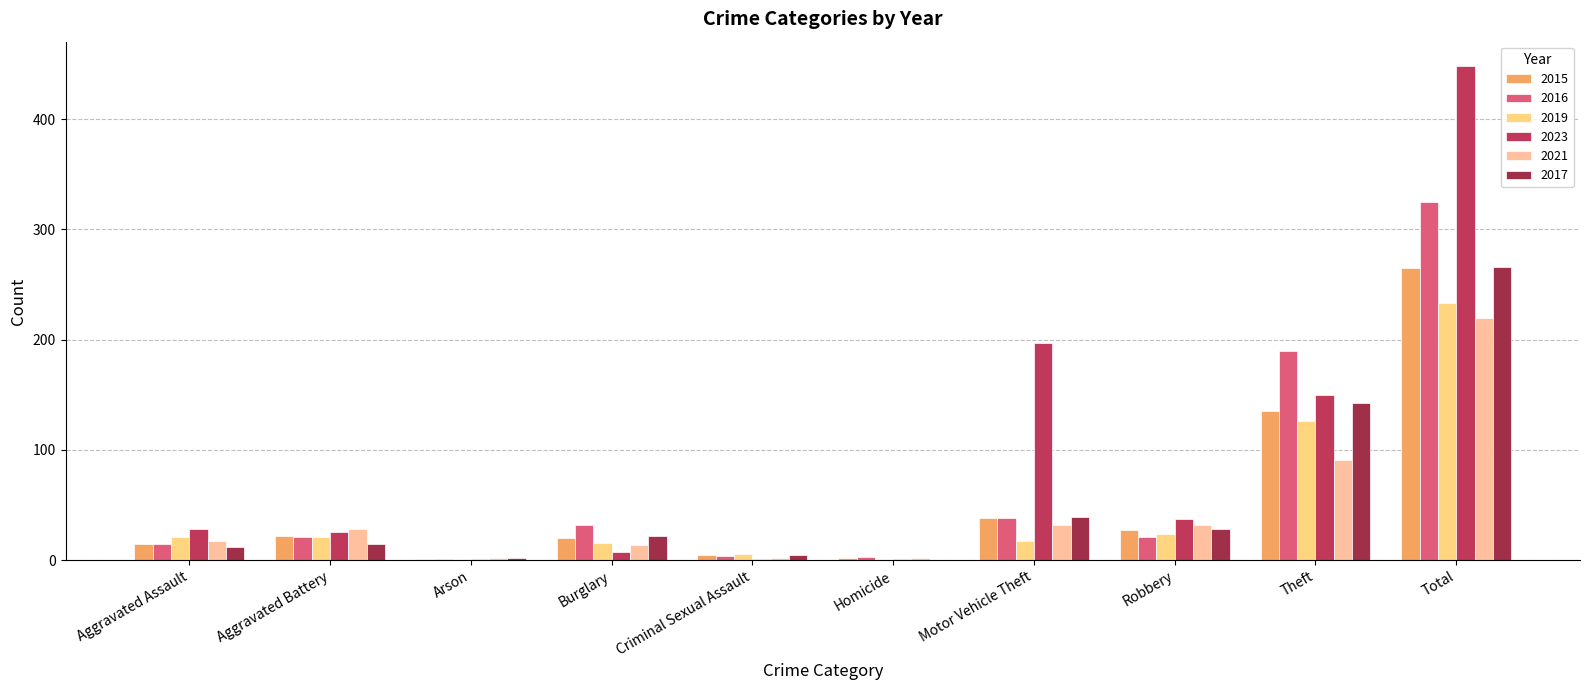

Count the number of data series in this chart.

6